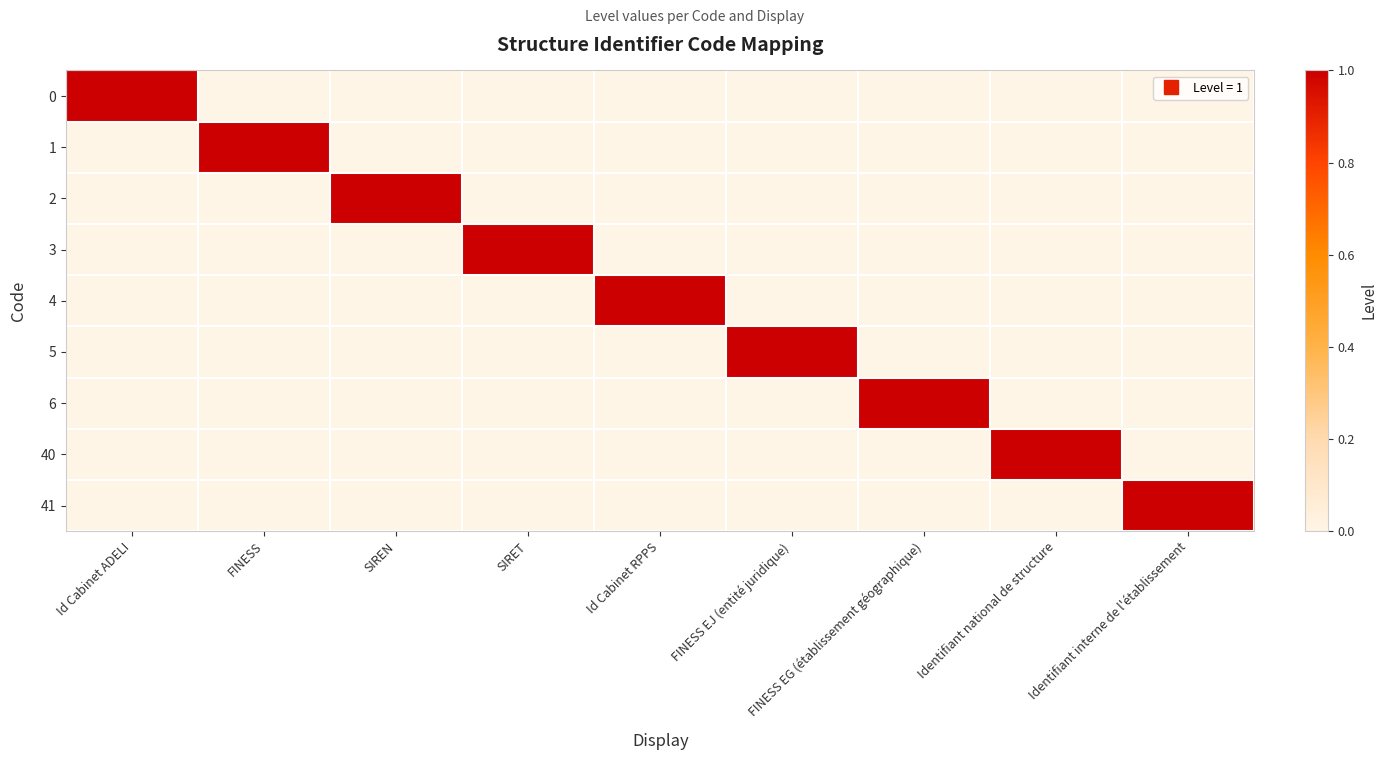

Rank the series by their maximum value, from lowest to highest.

0, 1, 2, 3, 4, 5, 6, 40, 41